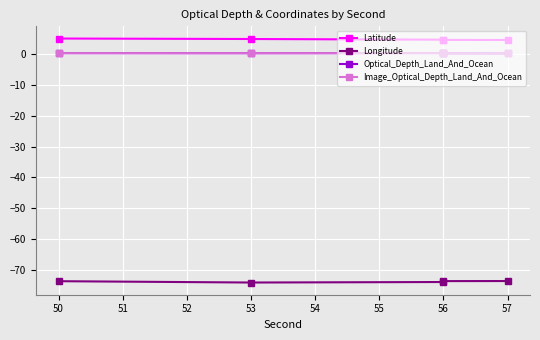

What is the sum of all Image_Optical_Depth_Land_And_Ocean values?

1.7